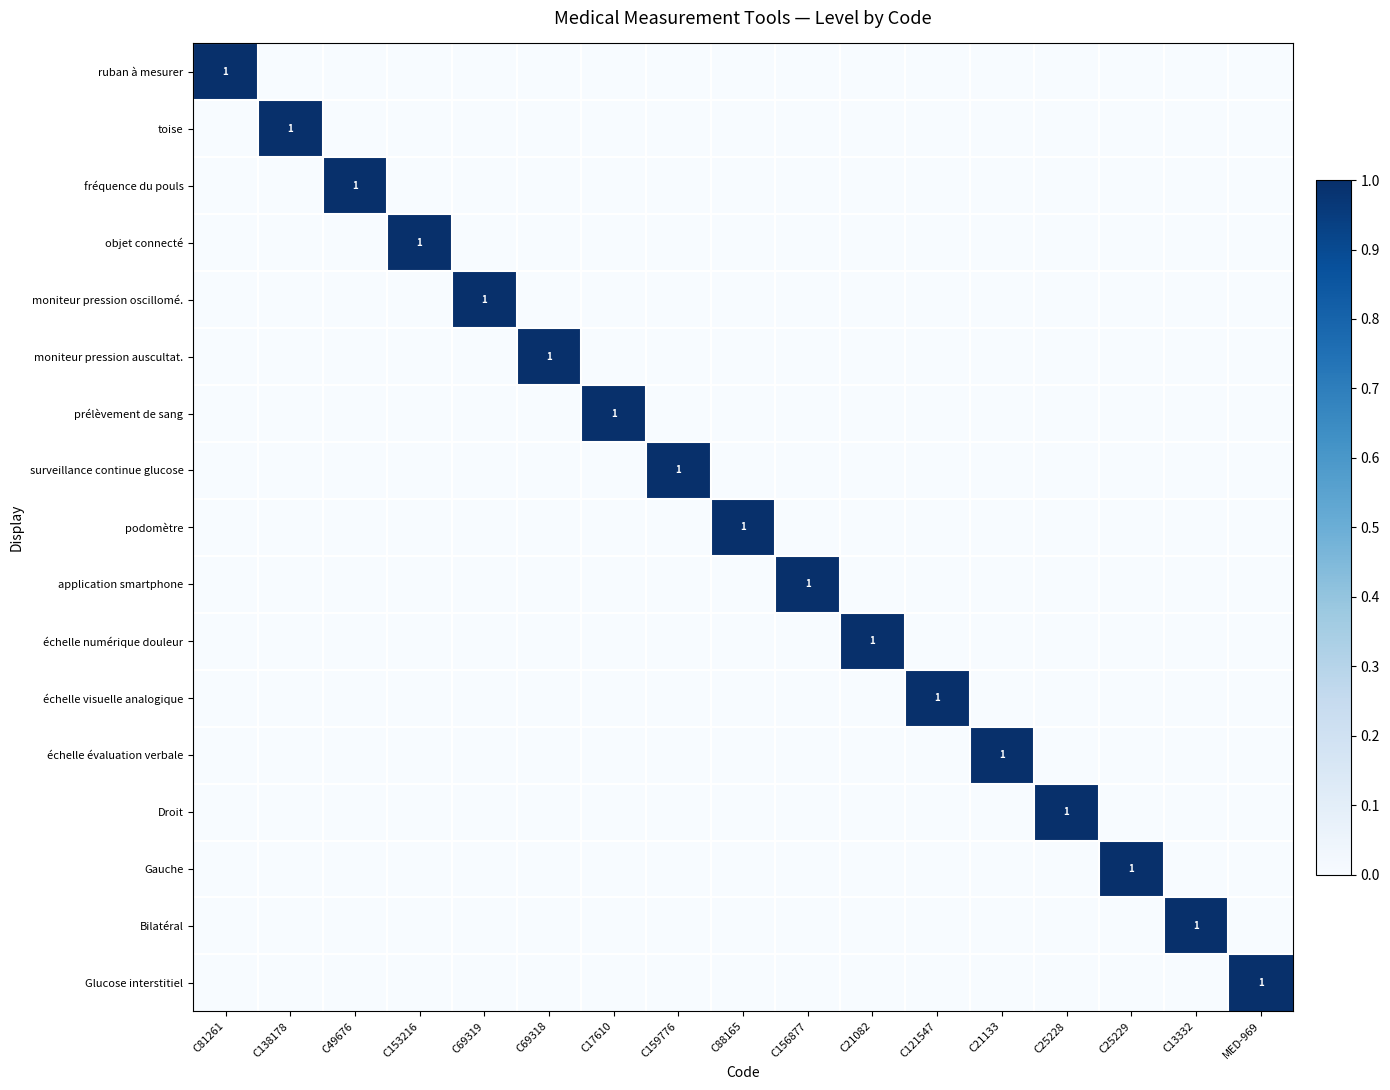

Rank the series by their maximum value, from lowest to highest.

ruban à mesurer, toise, fréquence du pouls, objet connecté, moniteur pression oscillomé., moniteur pression auscultat., prélèvement de sang, surveillance continue glucose, podomètre, application smartphone, échelle numérique douleur, échelle visuelle analogique, échelle évaluation verbale, Droit, Gauche, Bilatéral, Glucose interstitiel